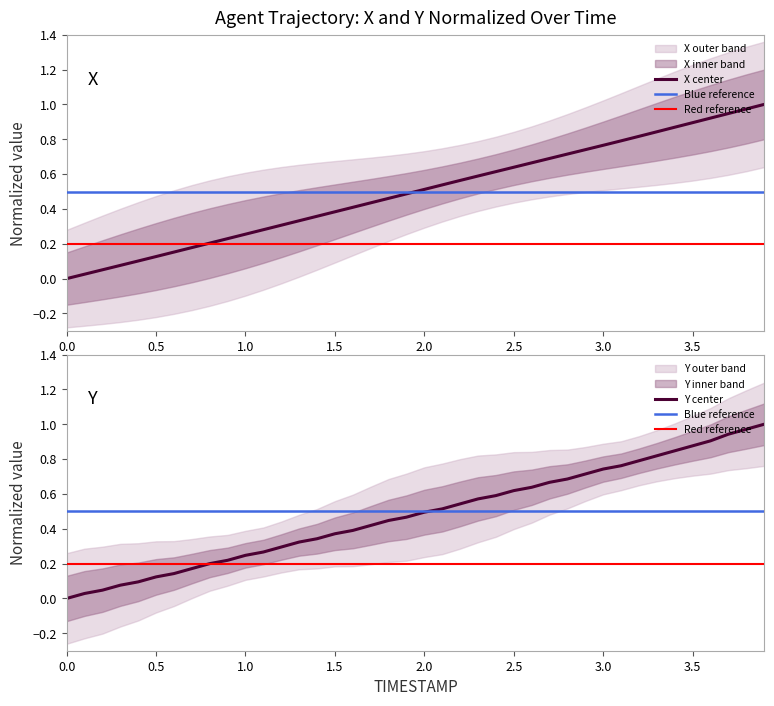

Reading left to right, transcribe all the data shown in this chart.

X: 0.0	0.0	0.1	0.1	0.1	0.1	0.2	0.2	0.2	0.2	0.3	0.3	0.3	0.3	0.4	0.4	0.4	0.4	0.5	0.5	0.5	0.5	0.6	0.6	0.6	0.6	0.7	0.7	0.7	0.7	0.8	0.8	0.8	0.8	0.9	0.9	0.9	0.9	1.0	1.0
Y: 0.0	0.0	0.0	0.1	0.1	0.1	0.1	0.2	0.2	0.2	0.2	0.3	0.3	0.3	0.3	0.4	0.4	0.4	0.4	0.5	0.5	0.5	0.5	0.6	0.6	0.6	0.6	0.7	0.7	0.7	0.7	0.8	0.8	0.8	0.8	0.9	0.9	0.9	1.0	1.0